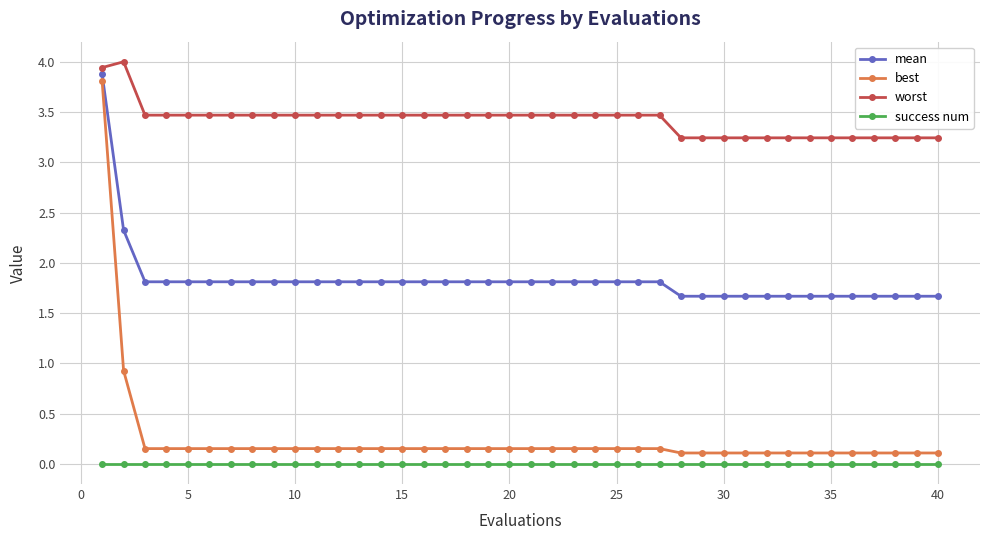

True or false: best and success num cross at least once.

False